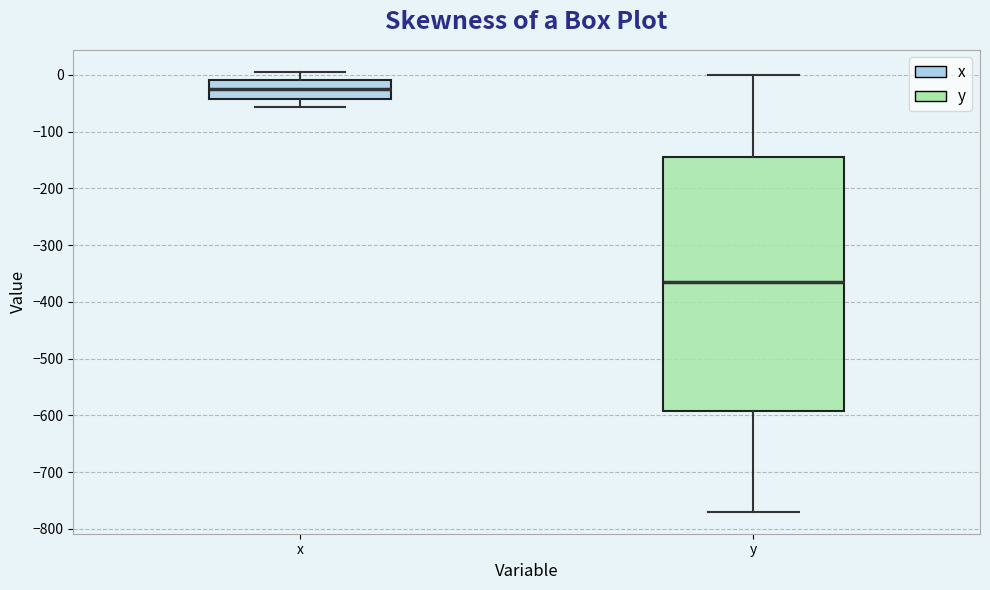

Which box's median line is the lowest?

y